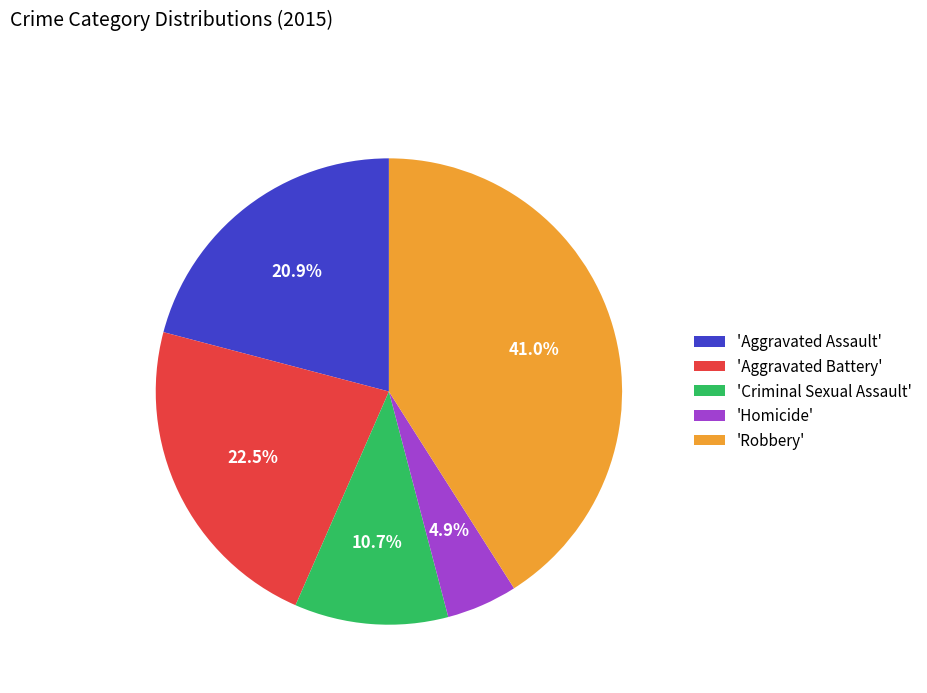

How many segments does this pie chart have?

5